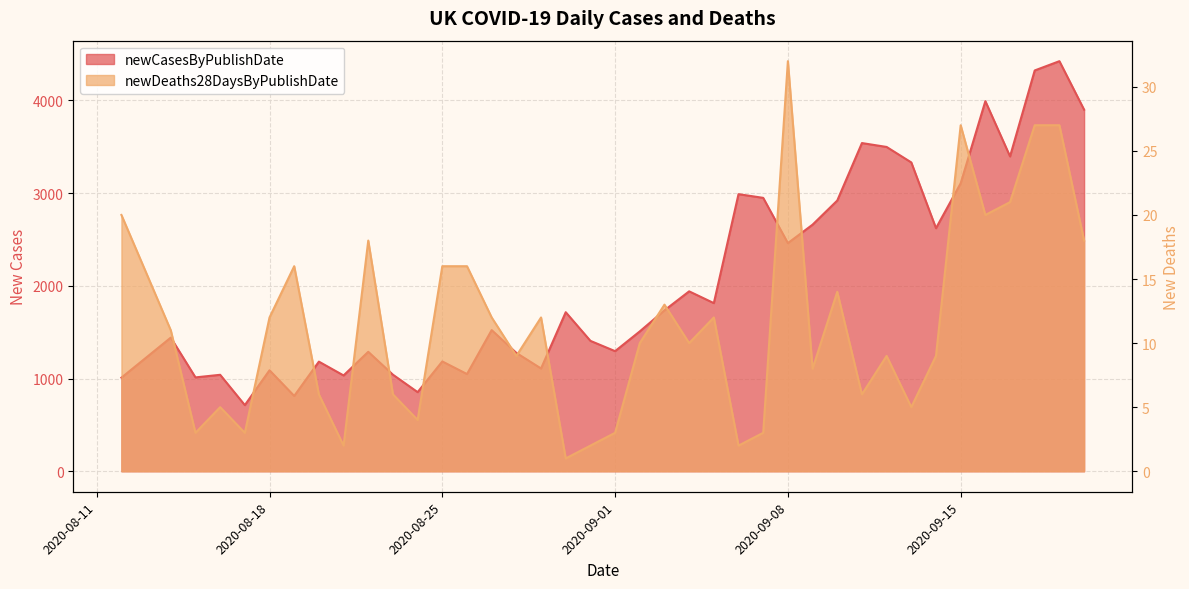

At which label does newDeaths28DaysByPublishDate first exceed 10?

2020-08-12